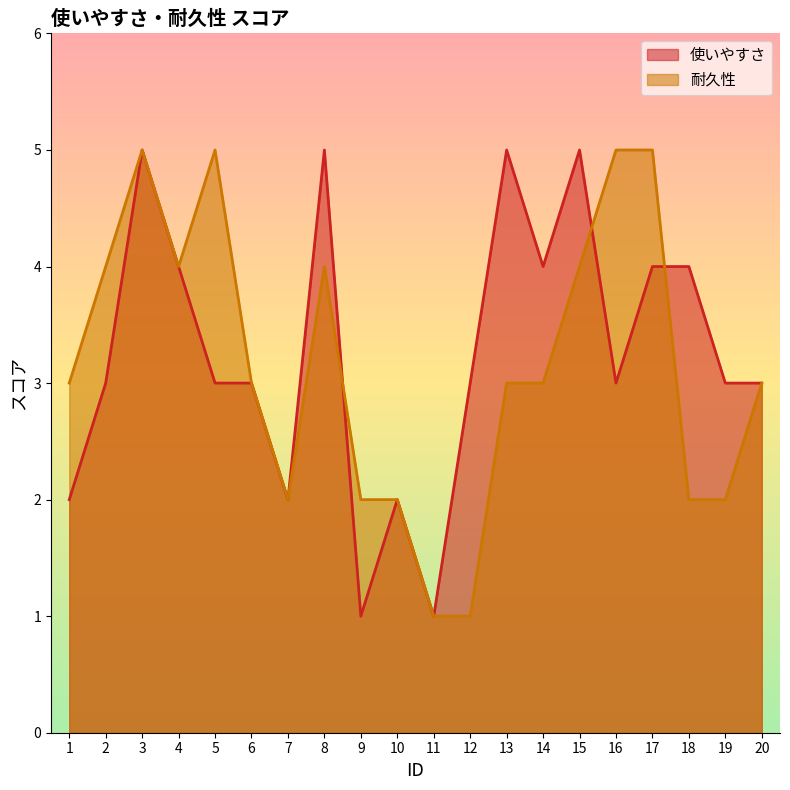

What is the greatest value displayed?

5